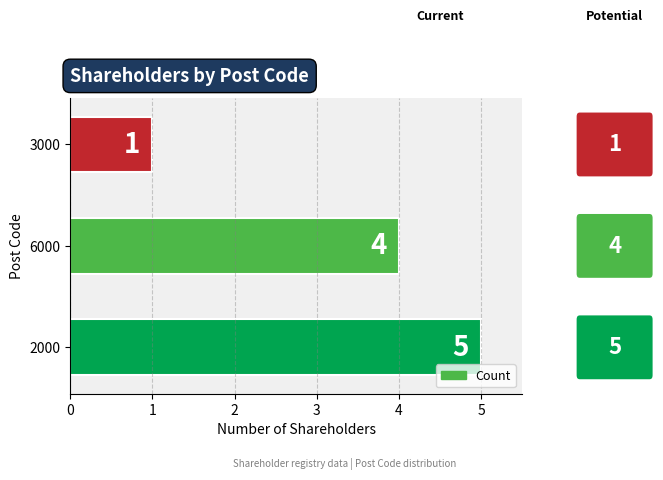

What is the change in value from 2000 to 3000?

-4